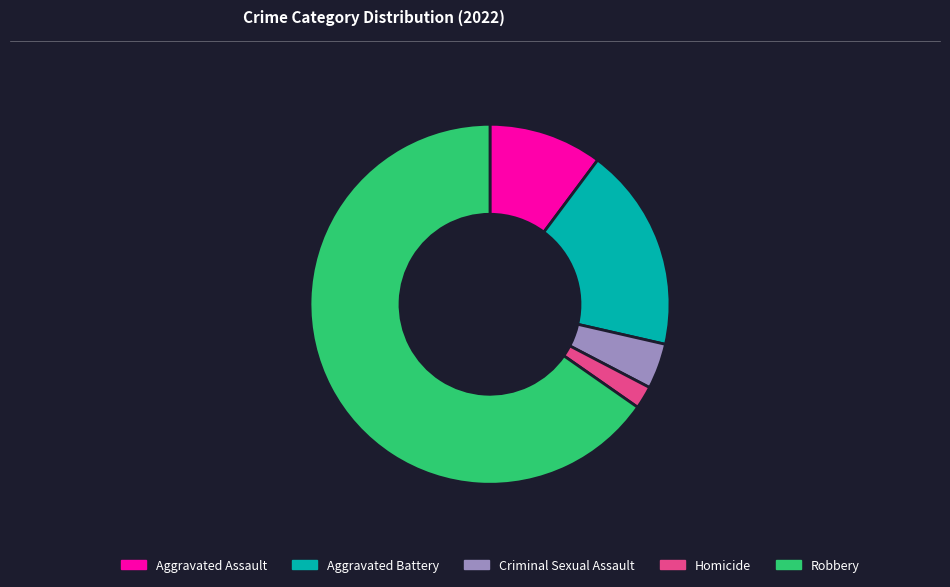

What is the majority slice?

Robbery